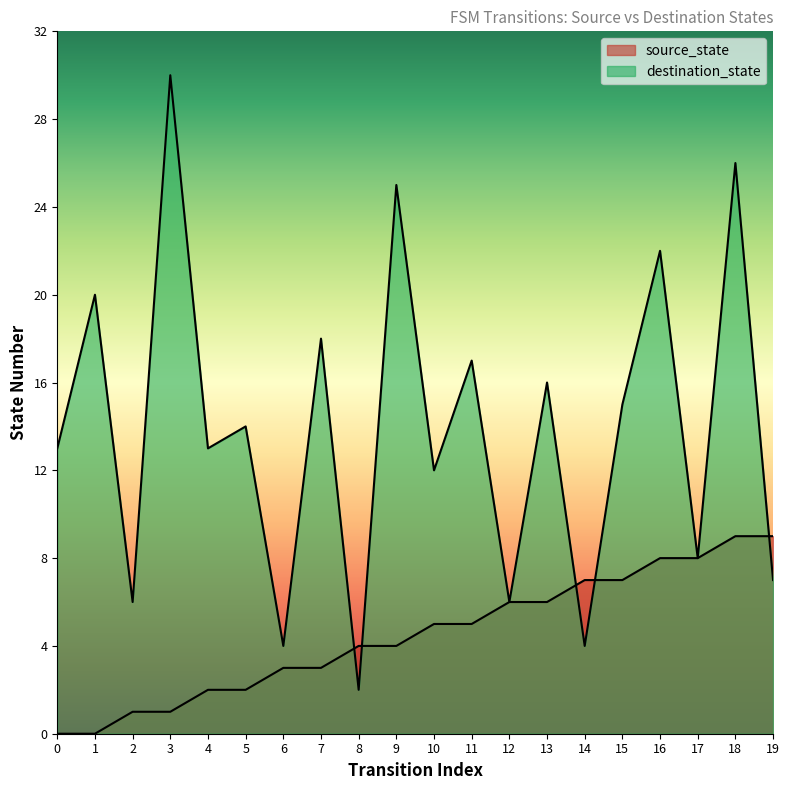

At which category is the sum across all series the highest?

18